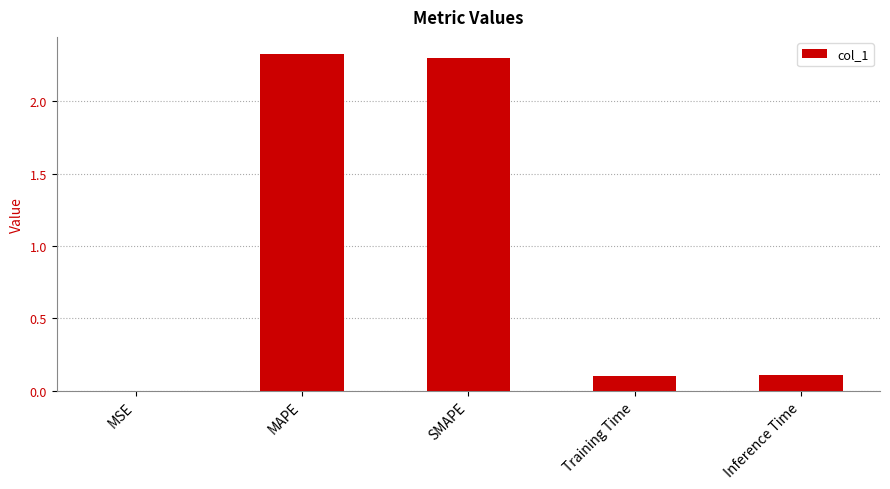

True or false: the data shows 0.0 at Training Time.

False